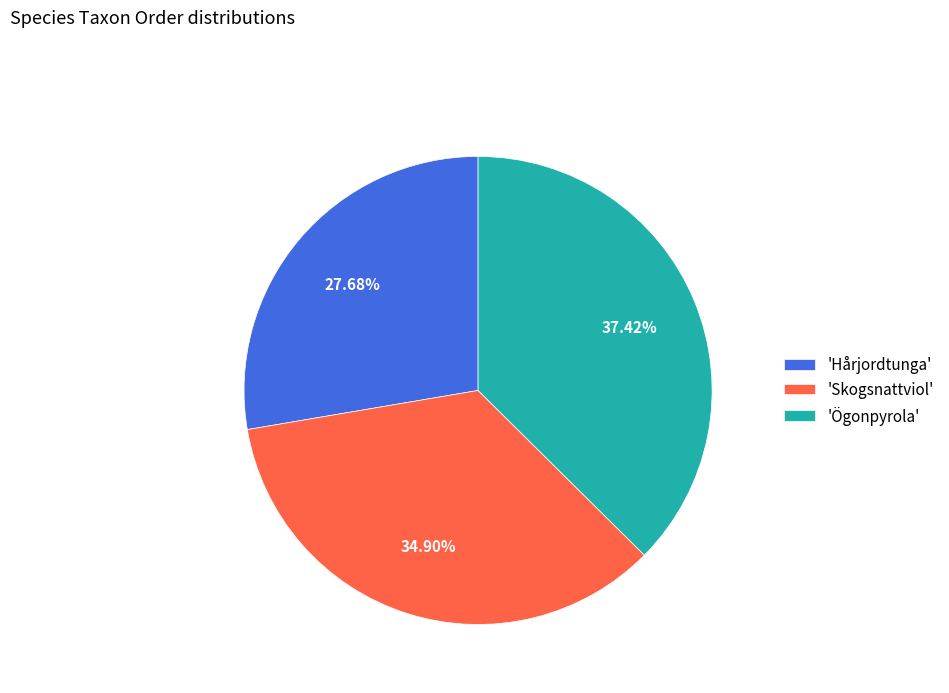

To the nearest percent, what is the average slice percentage?

33%